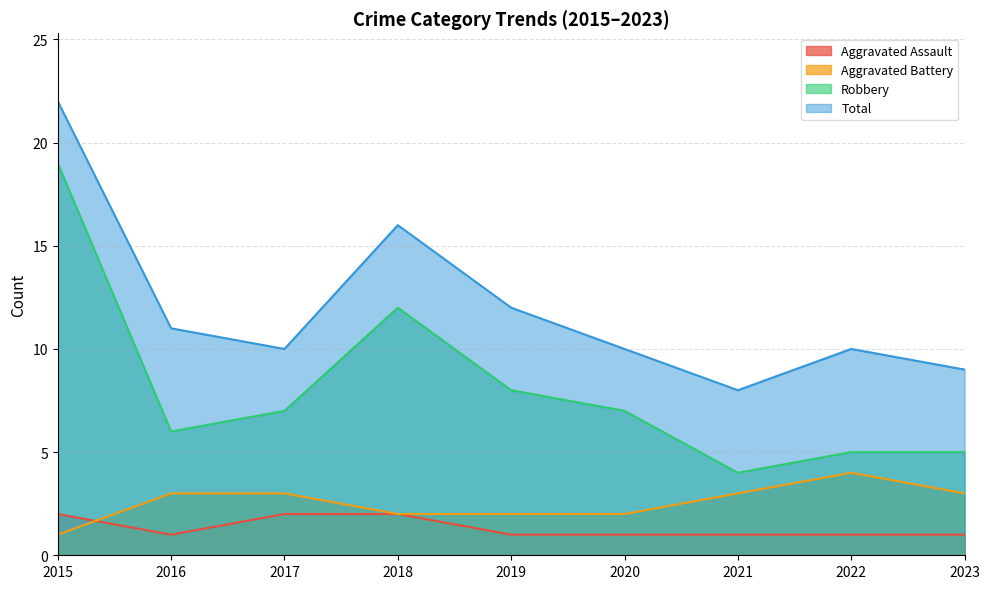

Does the chart have visible grid lines?

Yes